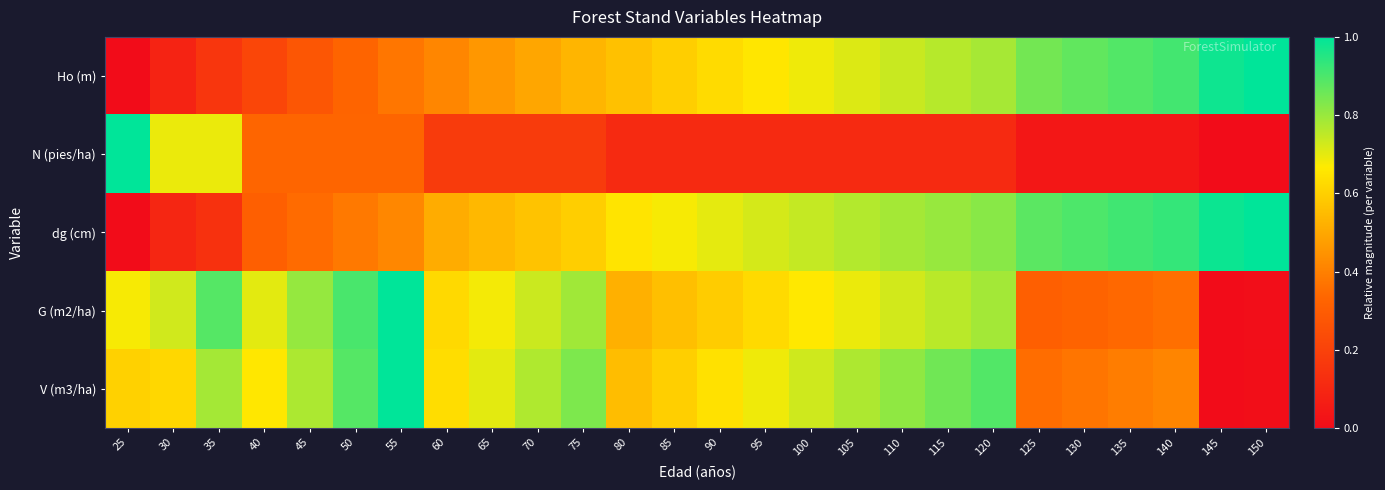

List the series in order of their peak value, highest first.

Ho (m), N (pies/ha), dg (cm), G (m2/ha), V (m3/ha)